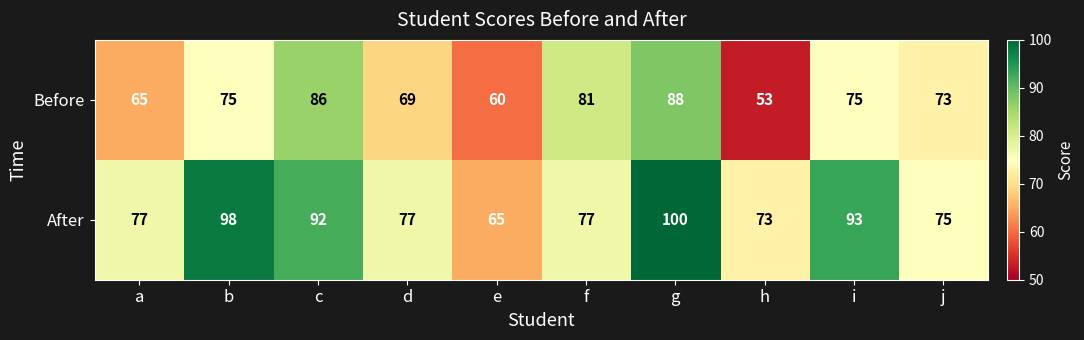

Which label corresponds to the smallest value in the chart?

h